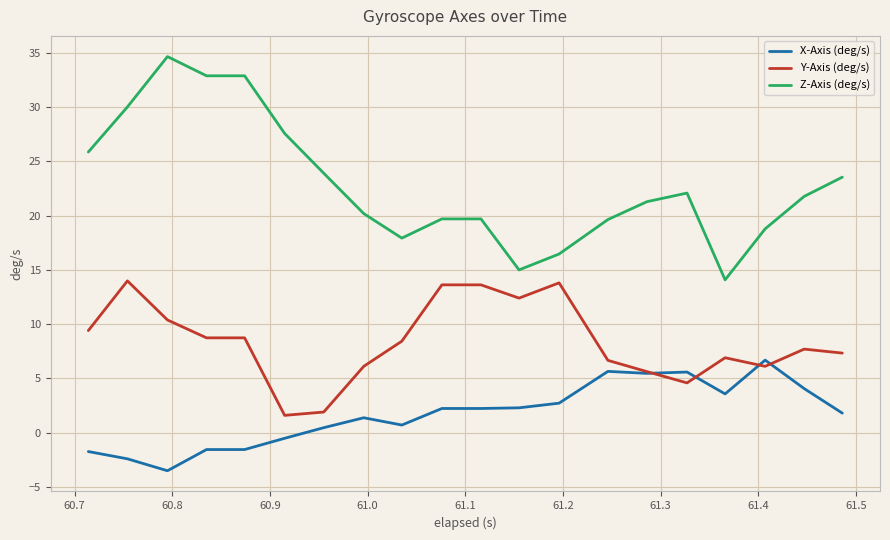

Which series has the largest range (max minus min)?

Z-Axis (deg/s)